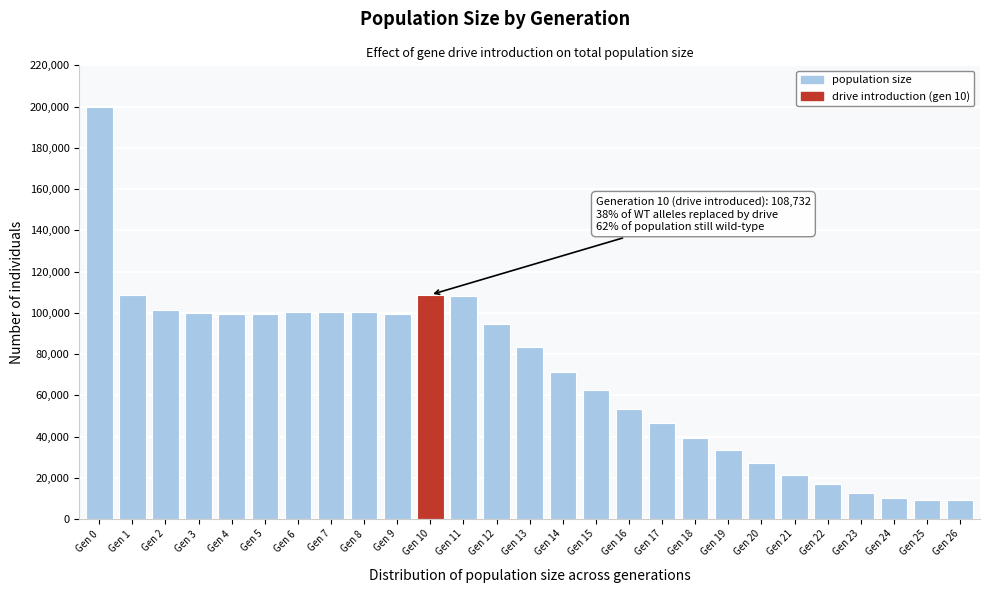

The value at Gen 14 is 105889. True or false?

False